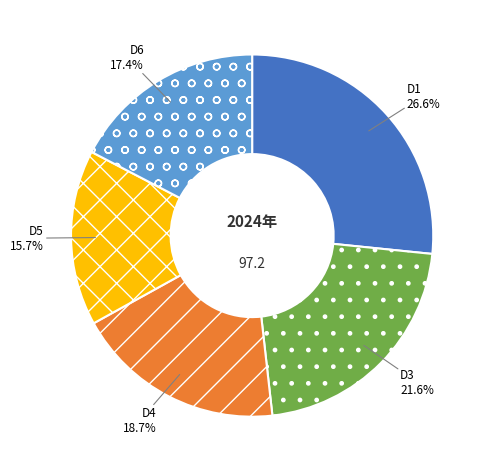

What percentage is the D3 slice, to the nearest percent?

22%